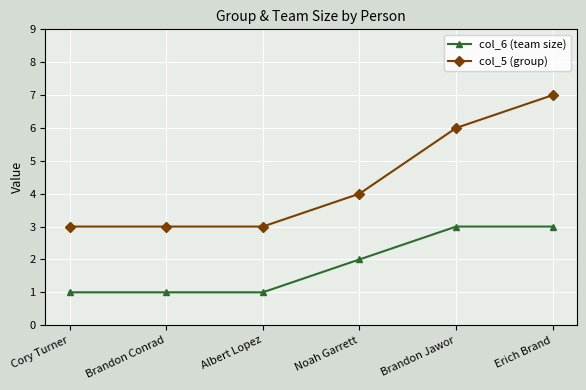

What is the total value across all series at Brandon Conrad?

4